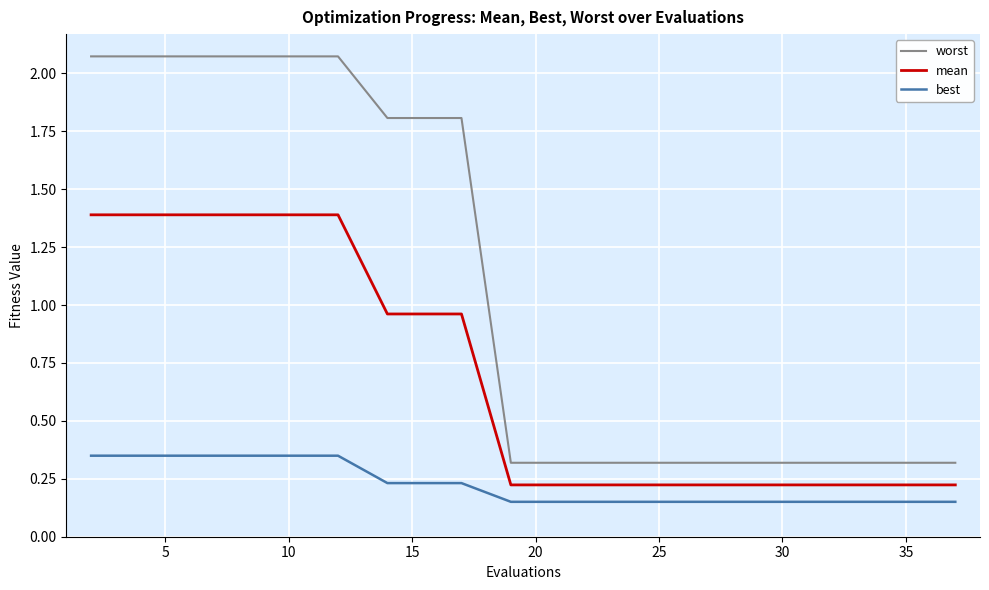

True or false: mean and best intersect in this chart.

False